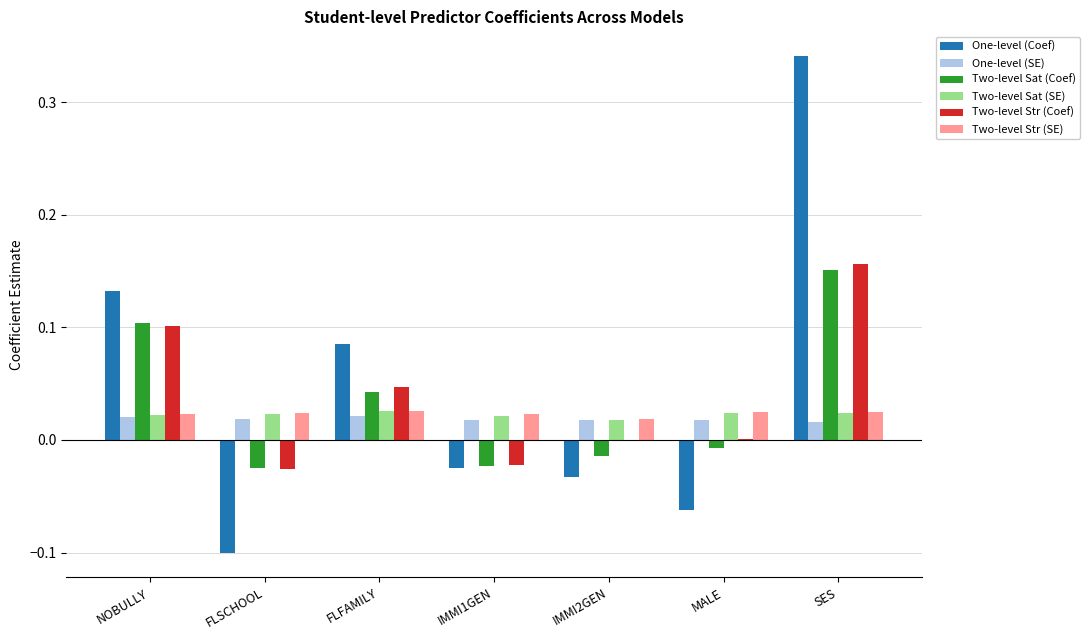

Which series changed the most between NOBULLY and MALE?

One-level (Coef)